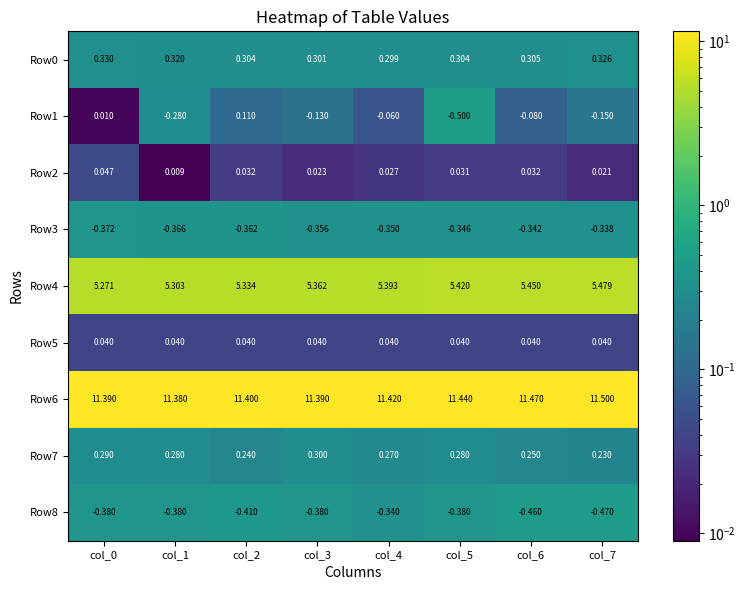

Which series has the largest range (max minus min)?

Row1